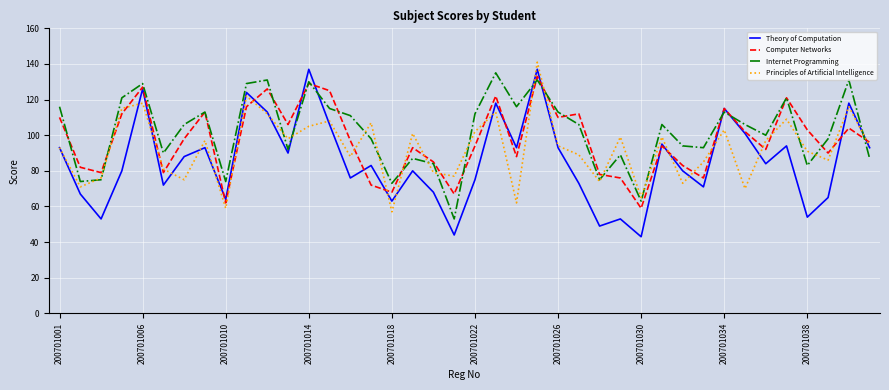

True or false: Computer Networks and Principles of Artificial Intelligence intersect in this chart.

True